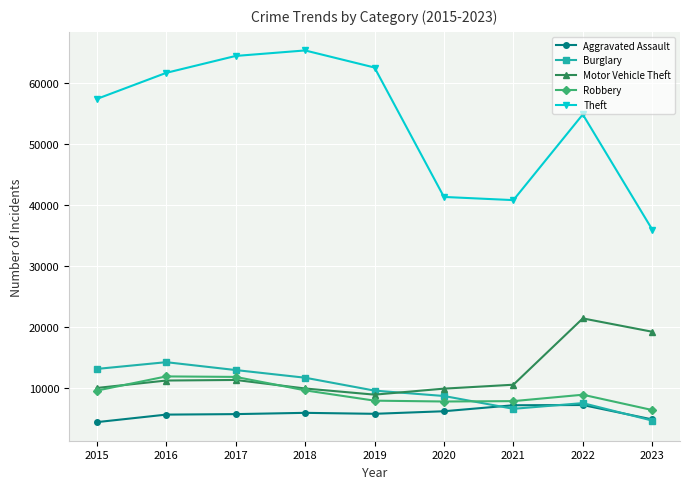

How many intersections are there between Motor Vehicle Theft and Burglary?

1